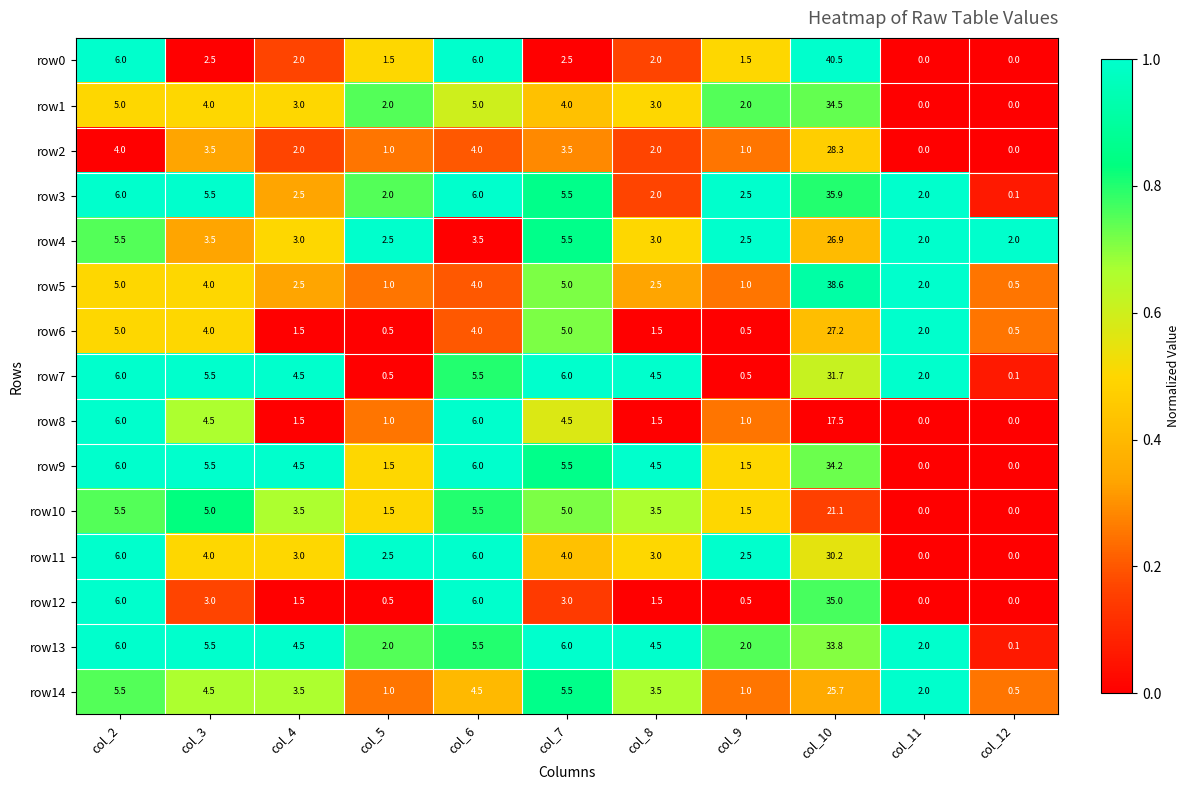

What is the difference between the maximum and minimum values in the row14 series?

25.2